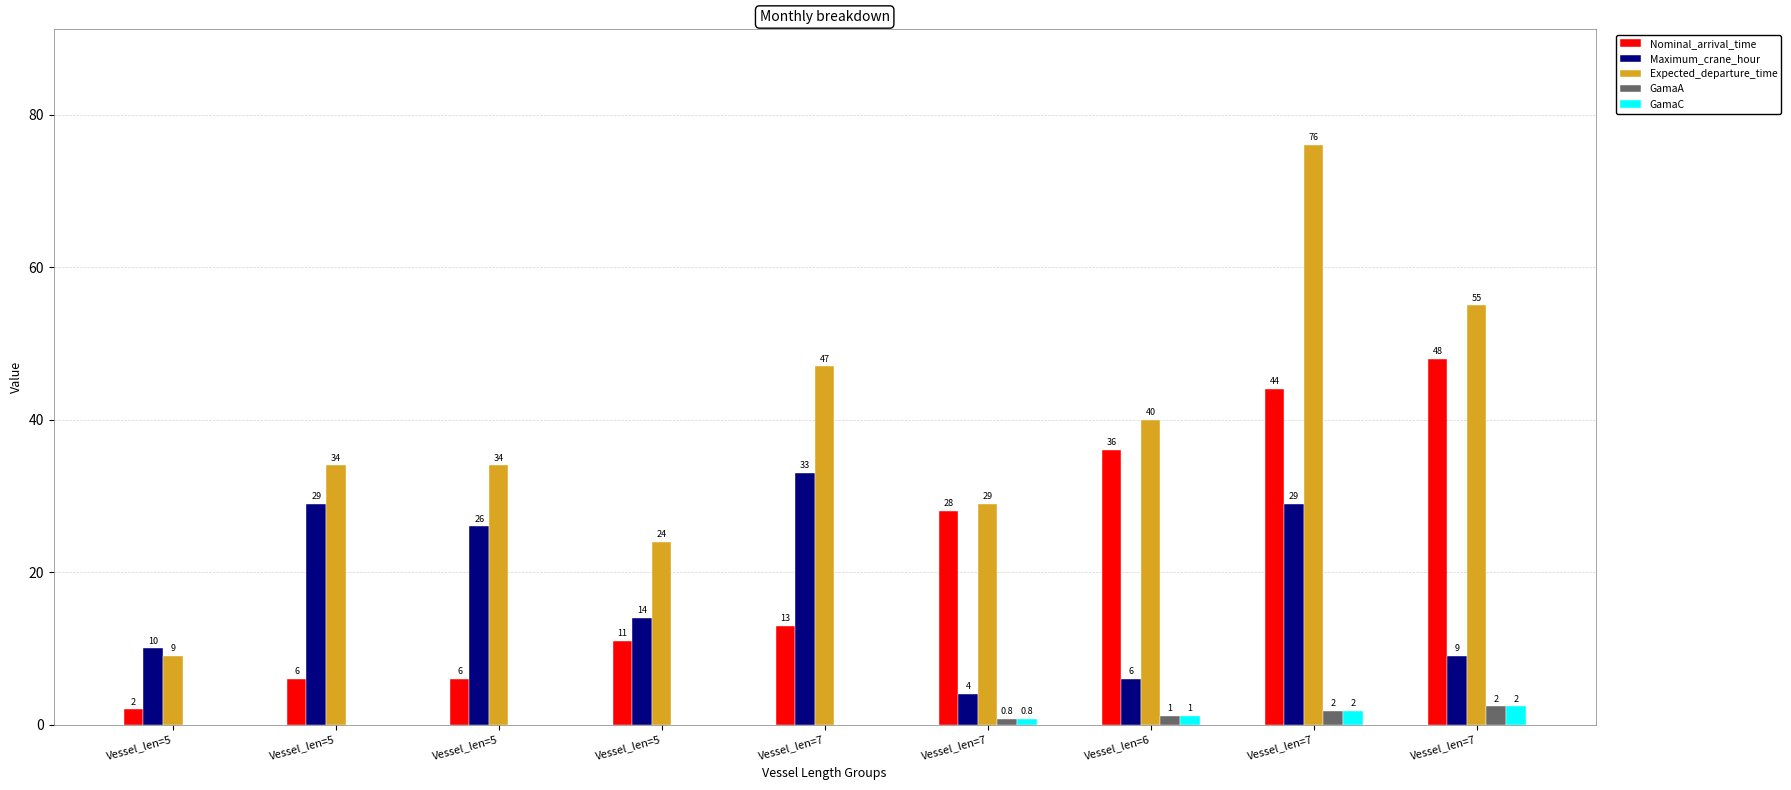

Reading left to right, extract all data points from this chart.

Nominal_arrival_time: Vessel_len=5=2.0	Vessel_len=5=6.0	Vessel_len=5=6.0	Vessel_len=5=11.0	Vessel_len=7=13.0	Vessel_len=7=28.0	Vessel_len=6=36.0	Vessel_len=7=44.0	Vessel_len=7=48.0
Maximum_crane_hour: Vessel_len=5=10.0	Vessel_len=5=29.0	Vessel_len=5=26.0	Vessel_len=5=14.0	Vessel_len=7=33.0	Vessel_len=7=4.0	Vessel_len=6=6.0	Vessel_len=7=29.0	Vessel_len=7=9.0
Expected_departure_time: Vessel_len=5=9.0	Vessel_len=5=34.0	Vessel_len=5=34.0	Vessel_len=5=24.0	Vessel_len=7=47.0	Vessel_len=7=29.0	Vessel_len=6=40.0	Vessel_len=7=76.0	Vessel_len=7=55.0
GamaA: Vessel_len=5=0.0	Vessel_len=5=0.0	Vessel_len=5=0.0	Vessel_len=5=0.0	Vessel_len=7=0.0	Vessel_len=7=0.8	Vessel_len=6=1.2	Vessel_len=7=1.8	Vessel_len=7=2.4
GamaC: Vessel_len=5=0.0	Vessel_len=5=0.0	Vessel_len=5=0.0	Vessel_len=5=0.0	Vessel_len=7=0.0	Vessel_len=7=0.8	Vessel_len=6=1.2	Vessel_len=7=1.8	Vessel_len=7=2.4